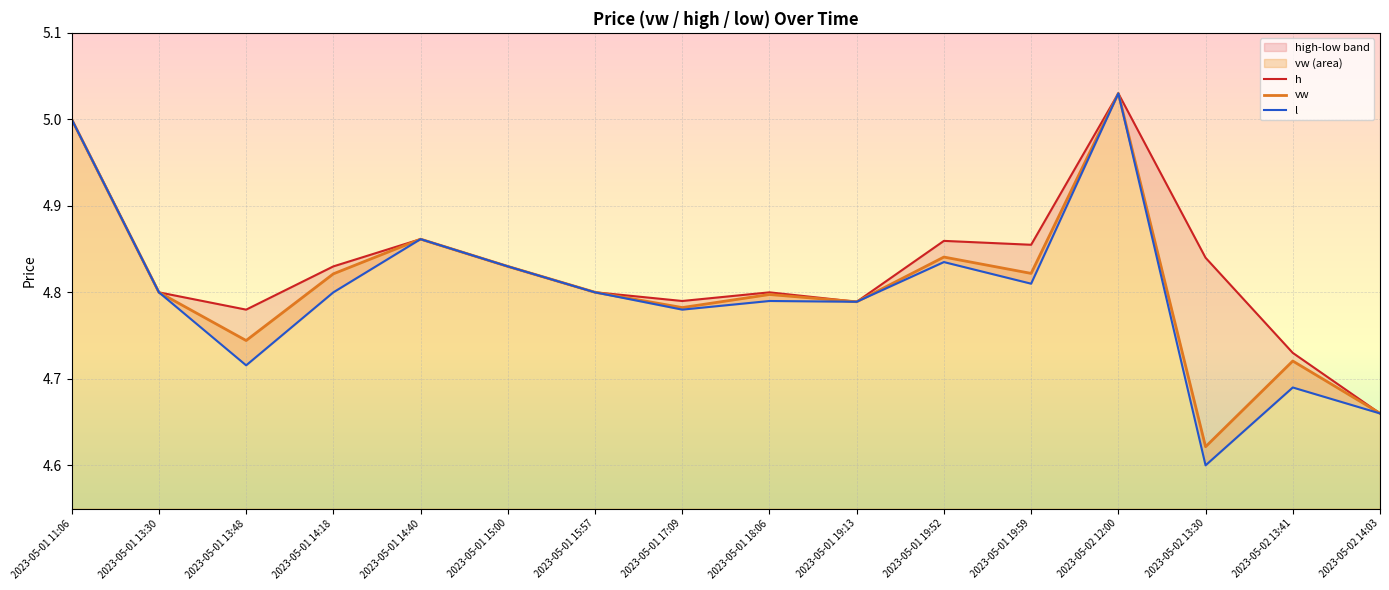

Which series has the largest total across all categories?

h